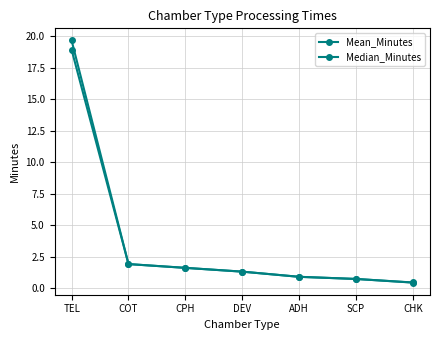

How many data points does each series have?

7